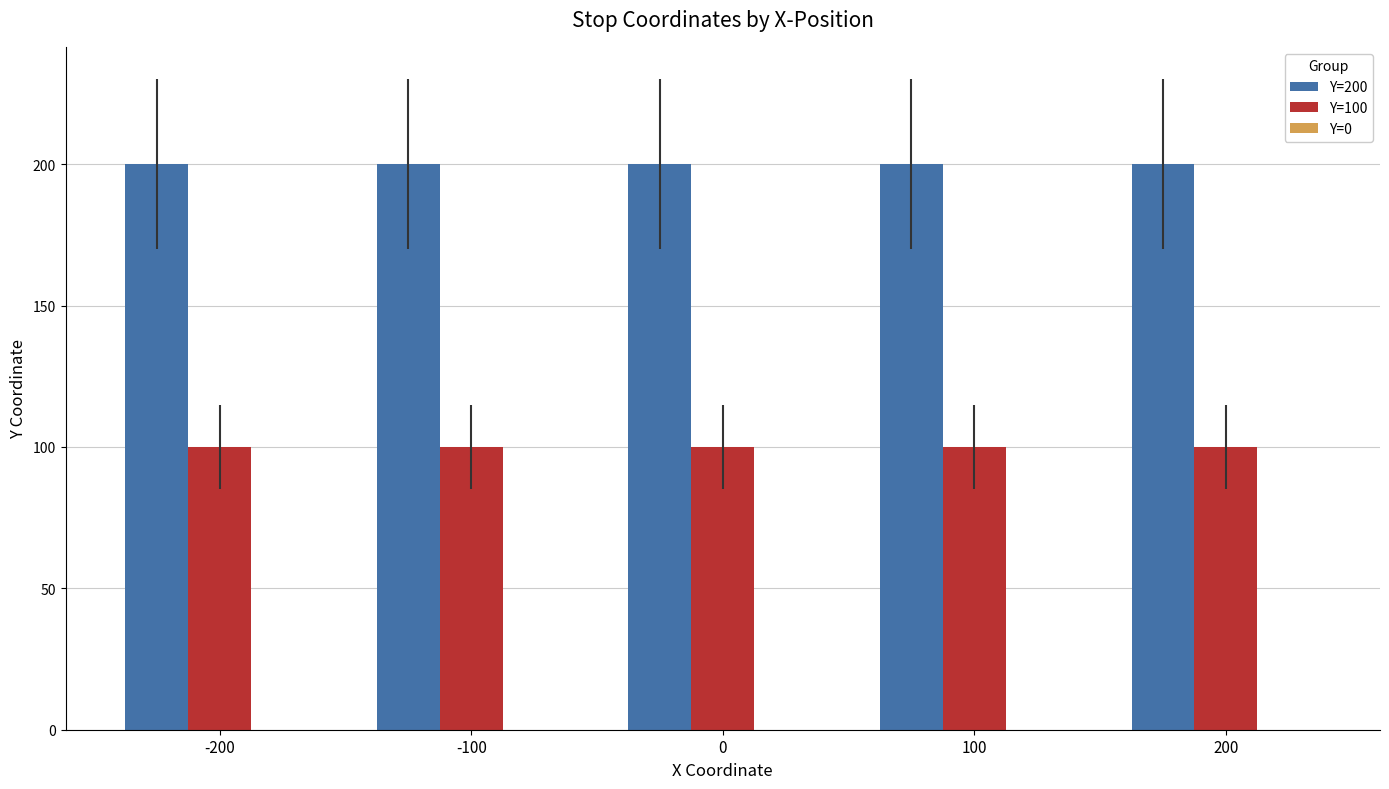

Rank the series by their maximum value, from highest to lowest.

Y=200, Y=100